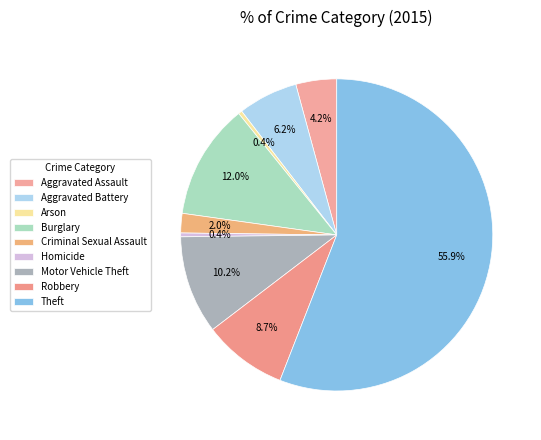

What percentage is the Robbery slice, to the nearest percent?

9%